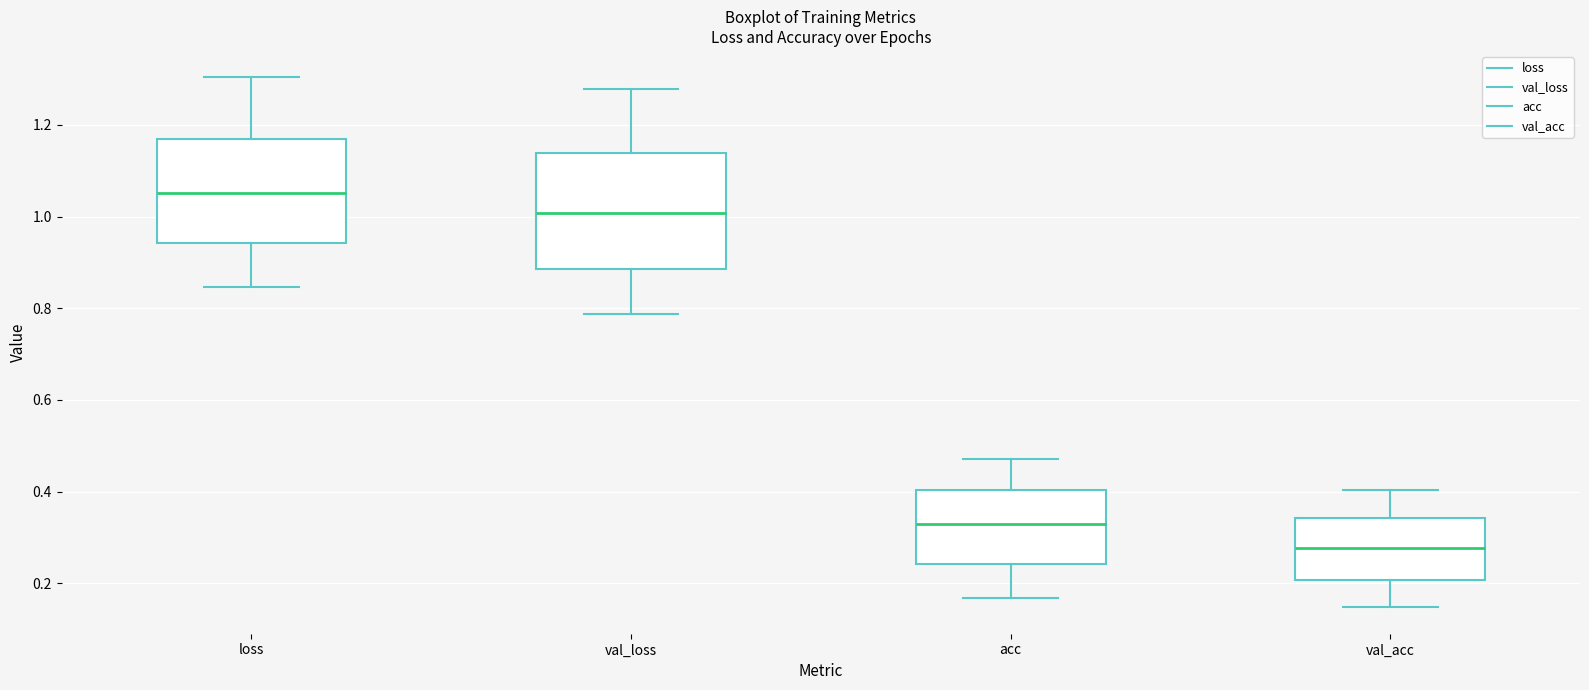

Which box has the highest median line?

loss